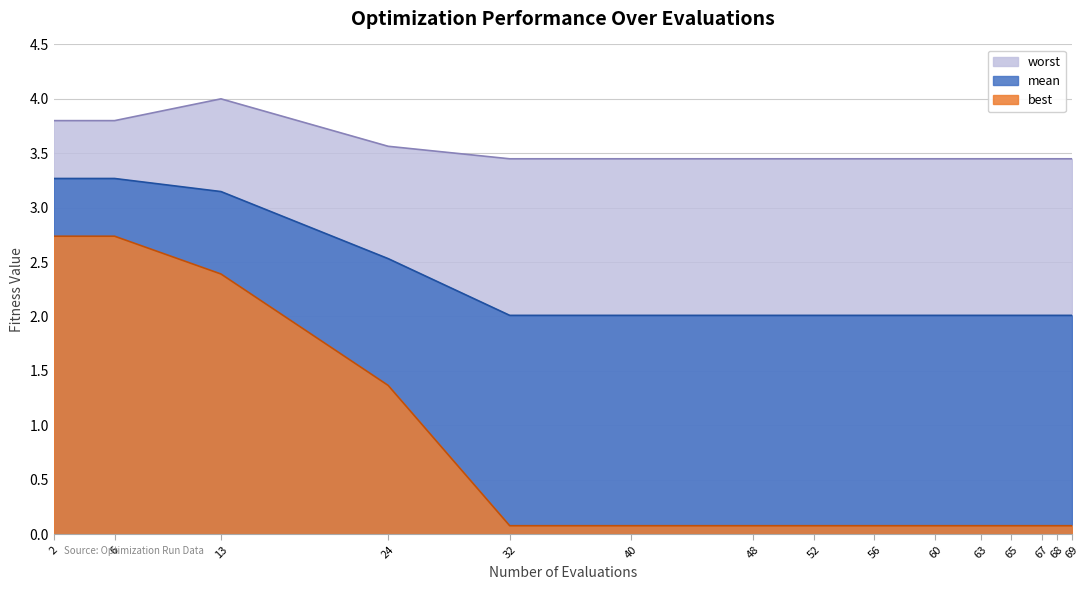

Which category has the lowest value in the best series?

32